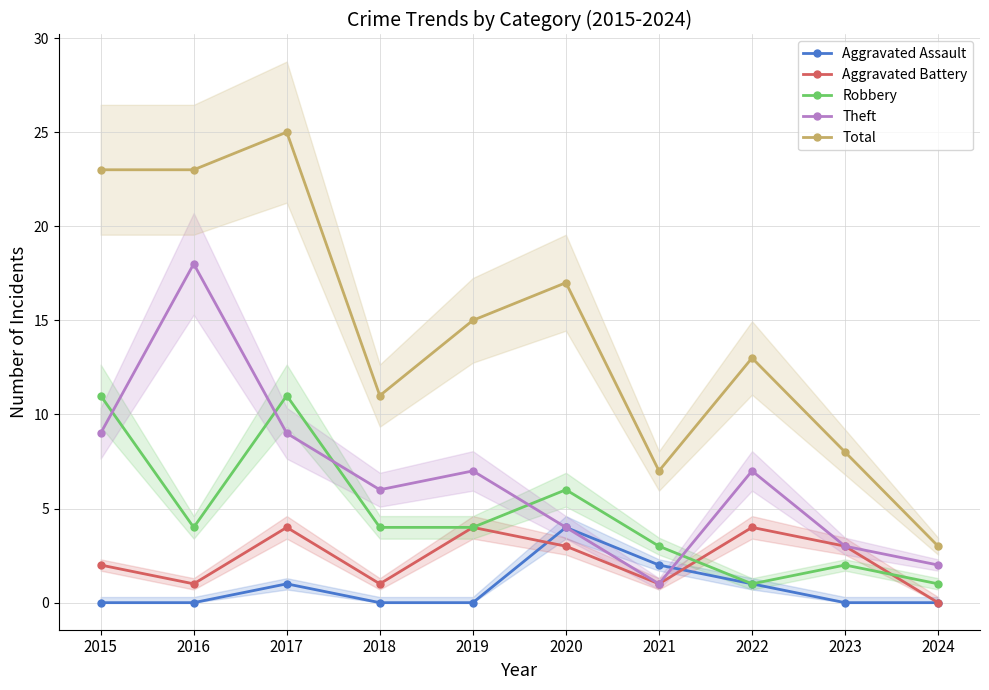

True or false: Aggravated Battery has more than 0 interior local peaks.

True